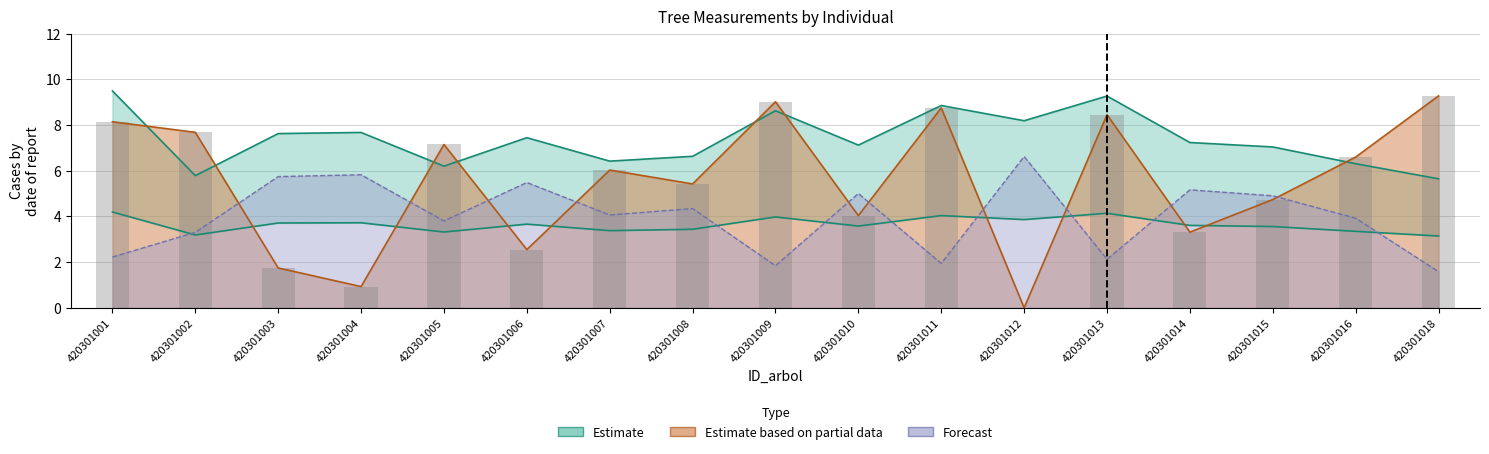

Reading right to left, transcribe all the data shown in this chart.

420301018=9.3	420301016=6.6	420301015=4.7	420301014=3.3	420301013=8.5	420301012=0.0	420301011=8.7	420301010=4.0	420301009=9.0	420301008=5.4	420301007=6.0	420301006=2.5	420301005=7.1	420301004=0.9	420301003=1.7	420301002=7.7	420301001=8.1